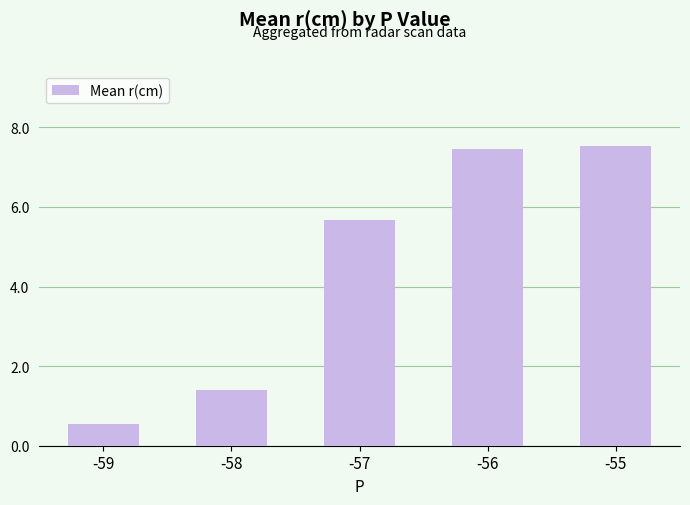

Rank the categories by value from highest to lowest.

-55, -56, -57, -58, -59